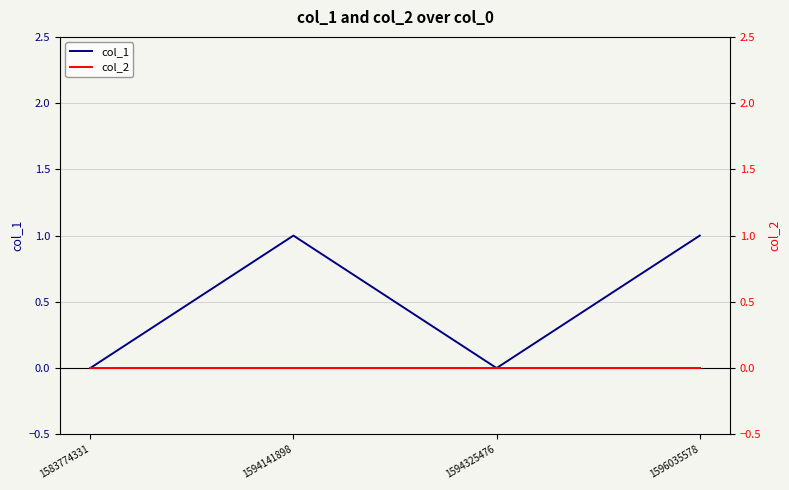

What are all the series names shown in the legend?

col_1, col_2